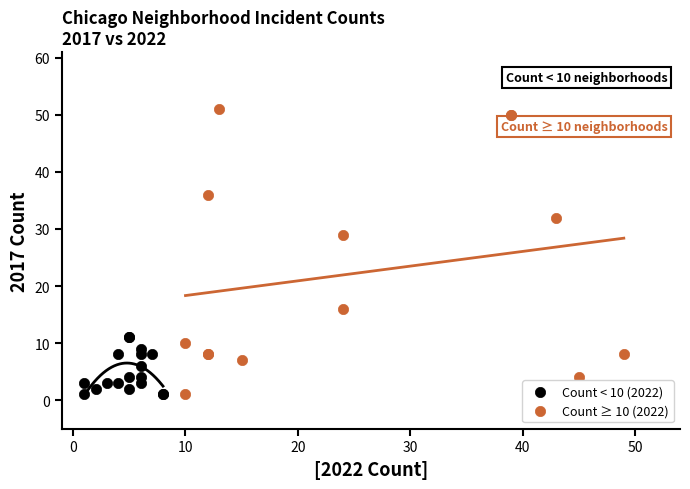

Which series reaches the maximum Y coordinate?

Count ≥ 10 (2022)